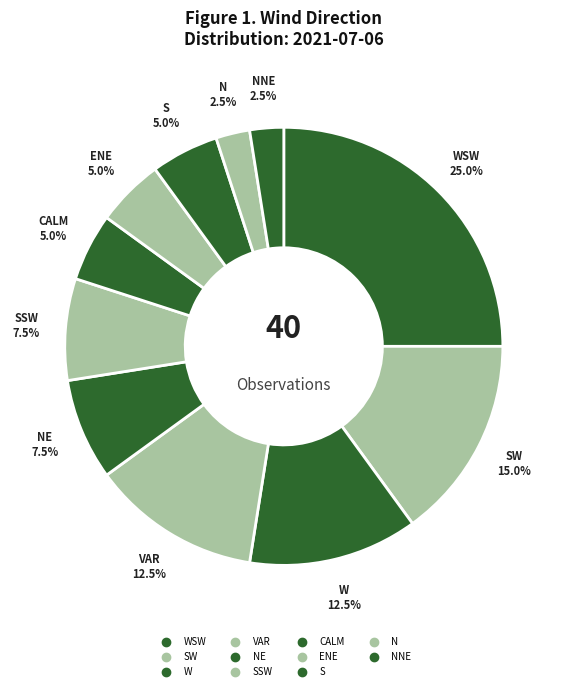

Count the number of slices in the pie.

11